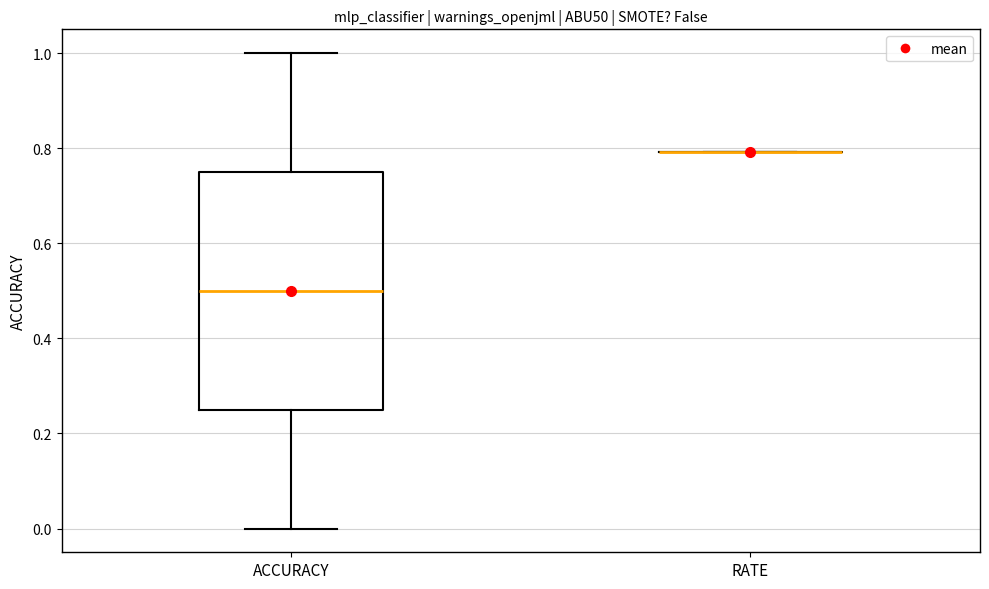

Reading left to right, read every box against the y-axis: the position of its median line, the range the box covers, and the ends of its whiskers. The values are not printed on the chart, so give them approximately, as read against the axis.

ACCURACY: median 0.50, box 0.26 to 0.76, whiskers 0.00 to 1.00
RATE: box collapsed to a line at 0.80, whiskers 0.80 to 0.80